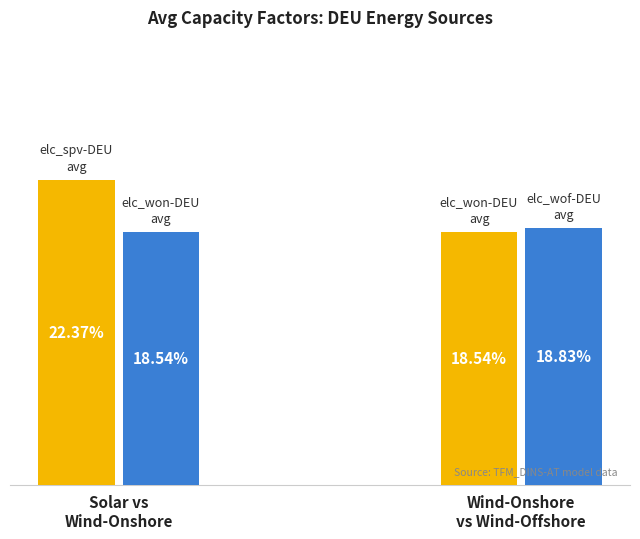

The value of Primary (SPV / Won) at Solar vs
Wind-Onshore is 0.2. True or false?

True